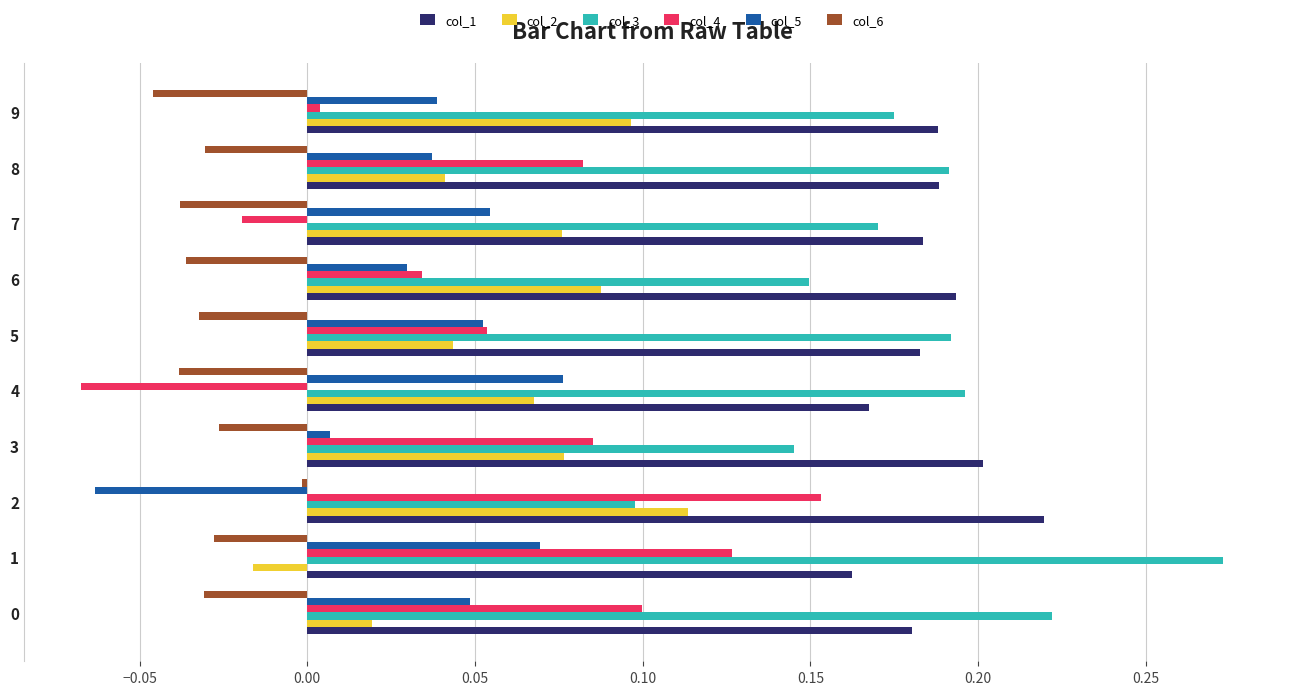

Which series has the largest range (max minus min)?

col_4